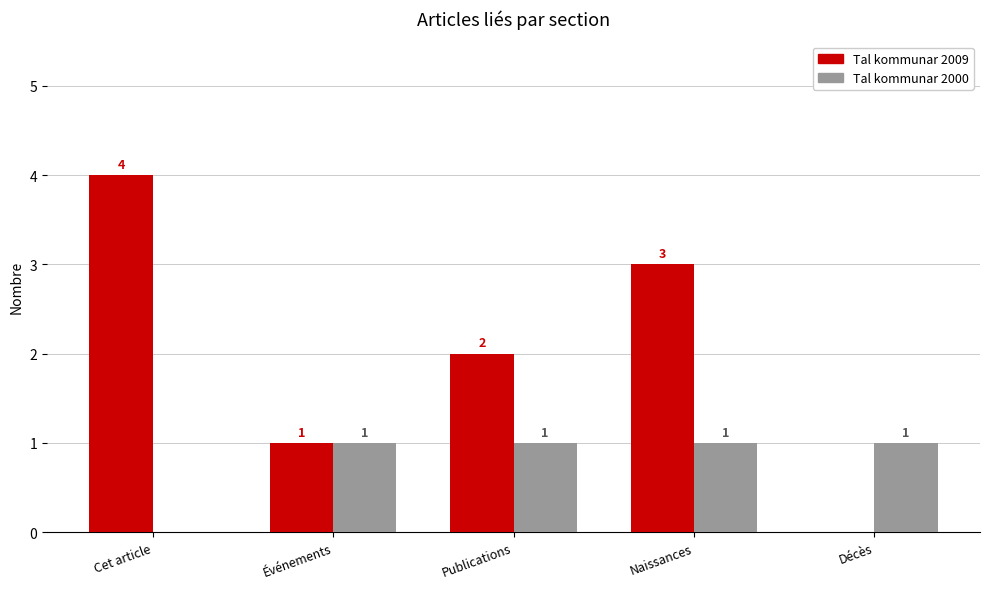

Reading left to right, what are all the values shown in this chart?

Tal kommunar 2009: Cet article=4	Événements=1	Publications=2	Naissances=3	Décès=0
Tal kommunar 2000: Cet article=0	Événements=1	Publications=1	Naissances=1	Décès=1